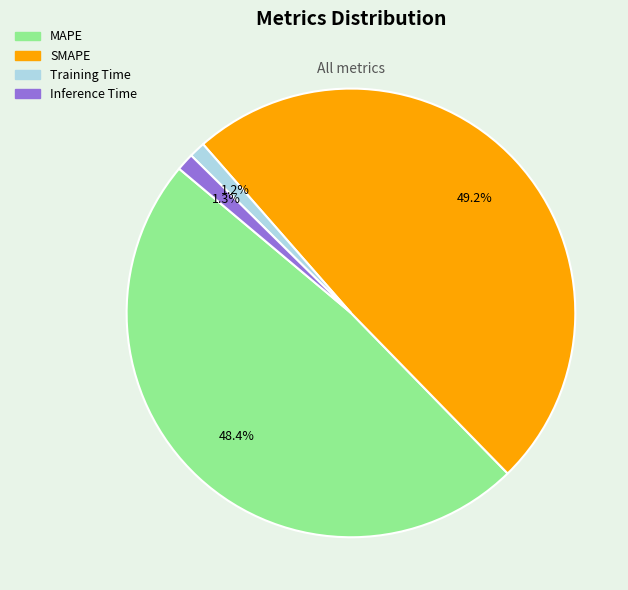

To the nearest percent, what is the combined percentage of Inference Time and MAPE?

50%